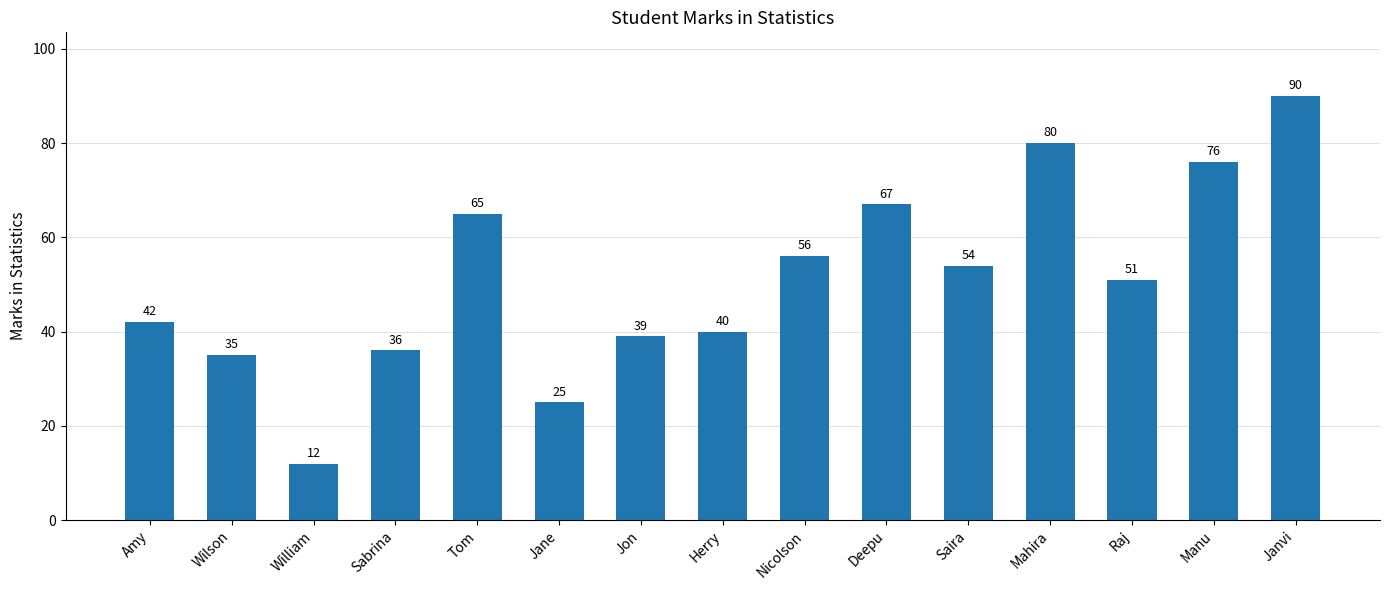

Reading left to right, extract all data points from this chart.

Amy=42	Wilson=35	William=12	Sabrina=36	Tom=65	Jane=25	Jon=39	Herry=40	Nicolson=56	Deepu=67	Saira=54	Mahira=80	Raj=51	Manu=76	Janvi=90